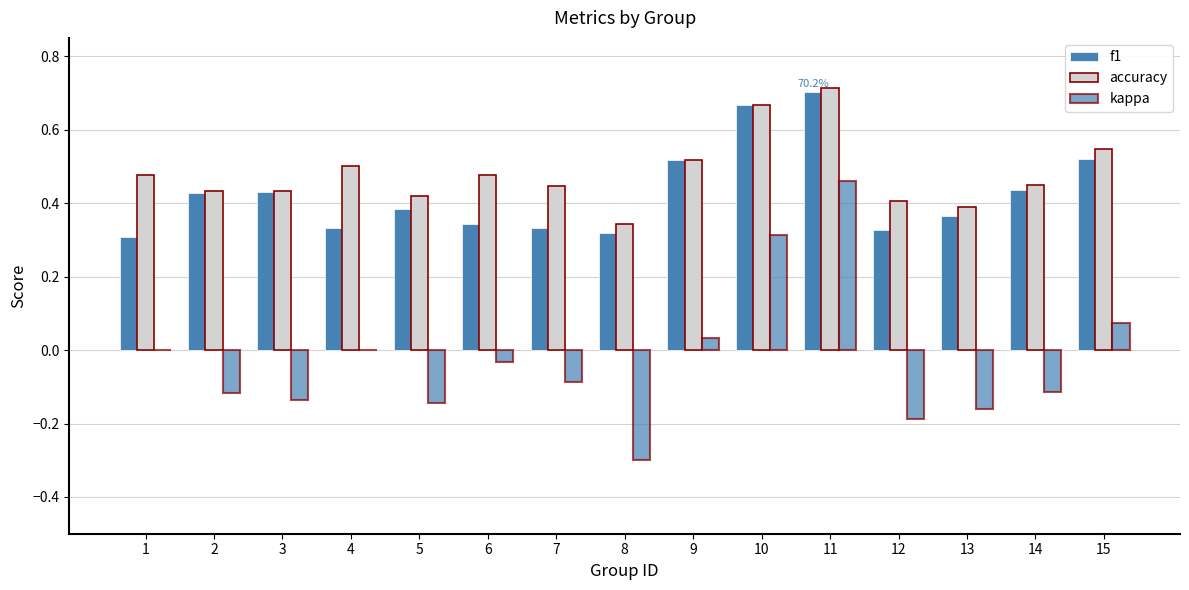

How many groups of bars are there?

15